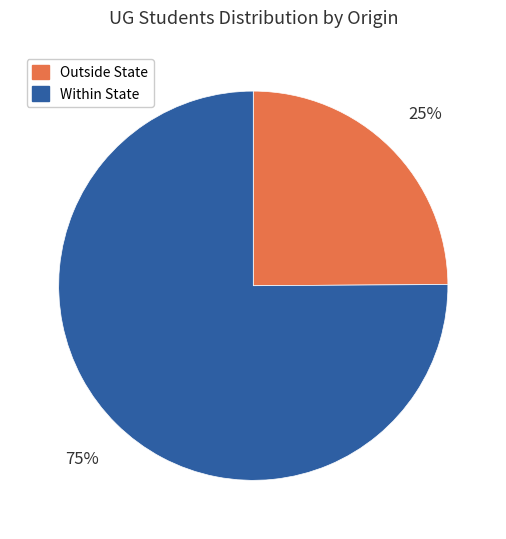

True or false: Within State accounts for 86% of the total.

False